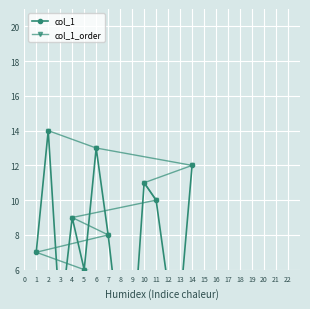

Reading left to right, what are all the values shown in this chart?

col_1: 7	14	3	9	6	13	8	2	1	11	10	5	4	12
col_1_order: 1	2	3	4	5	6	7	8	9	10	11	12	13	14